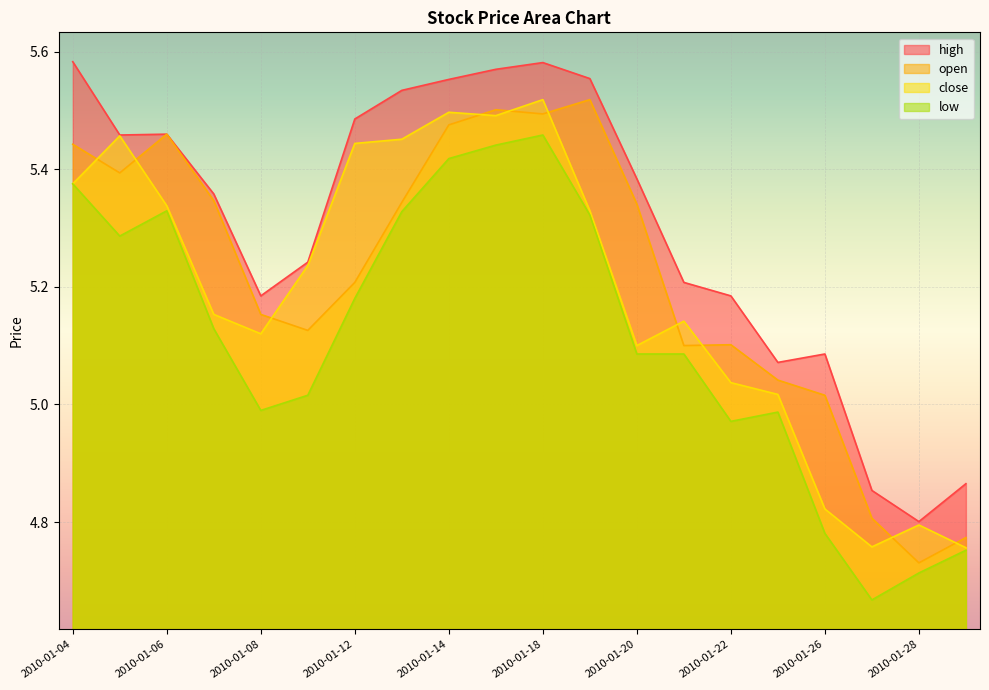

True or false: close and low intersect in this chart.

False